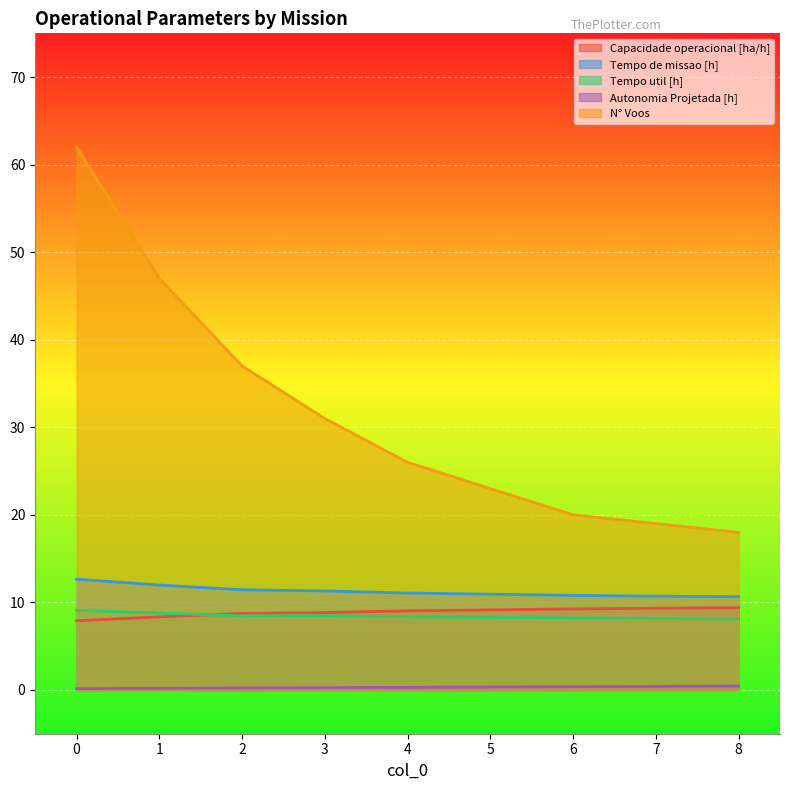

What is the approximate value of Tempo de missao [h] at 8?

10.7